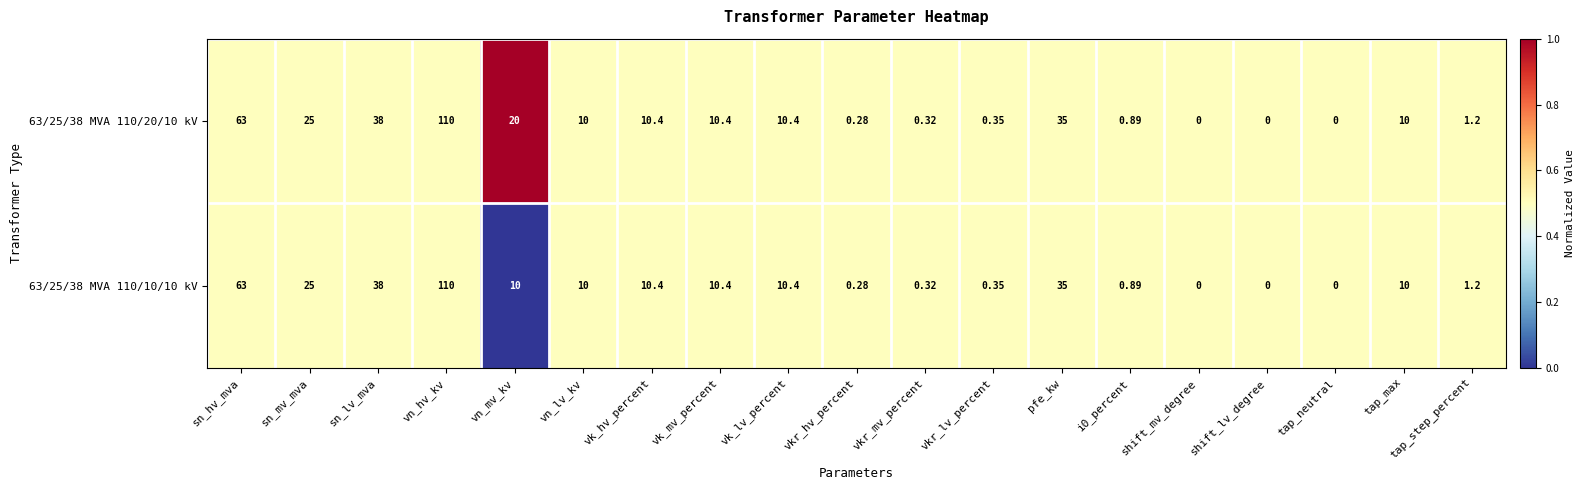

Which label corresponds to the largest value in the chart?

vn_hv_kv